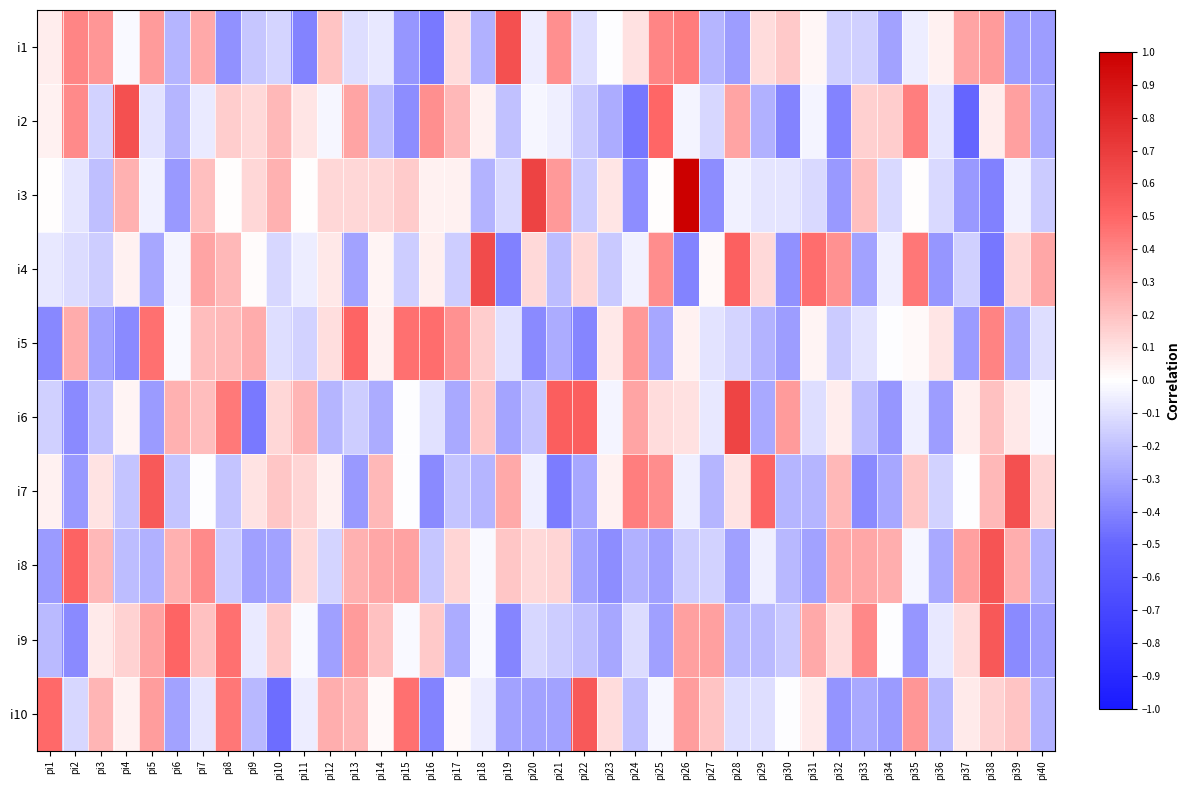

What is the maximum value shown in the chart?

1.0